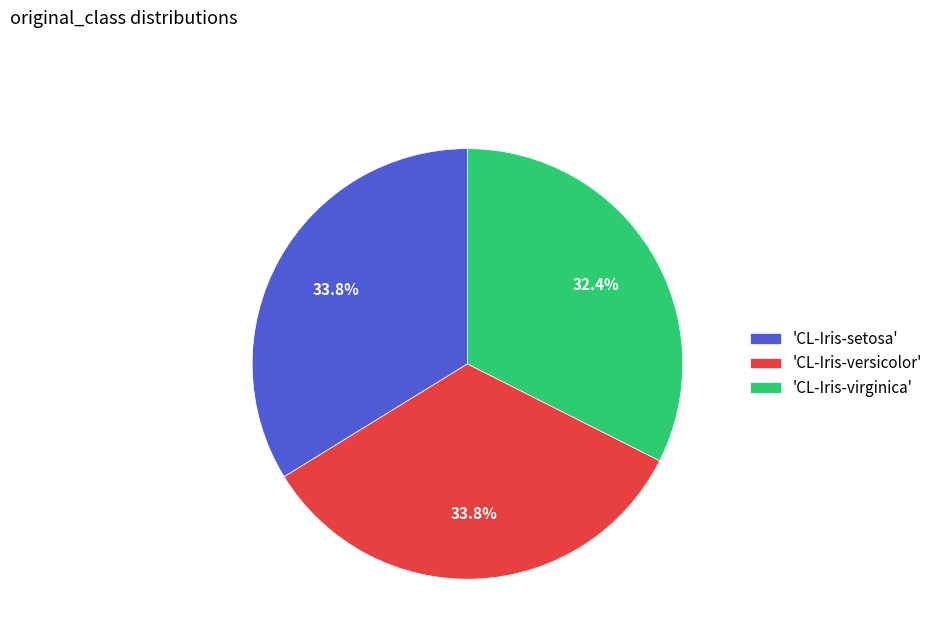

How many slices are in this pie chart?

3